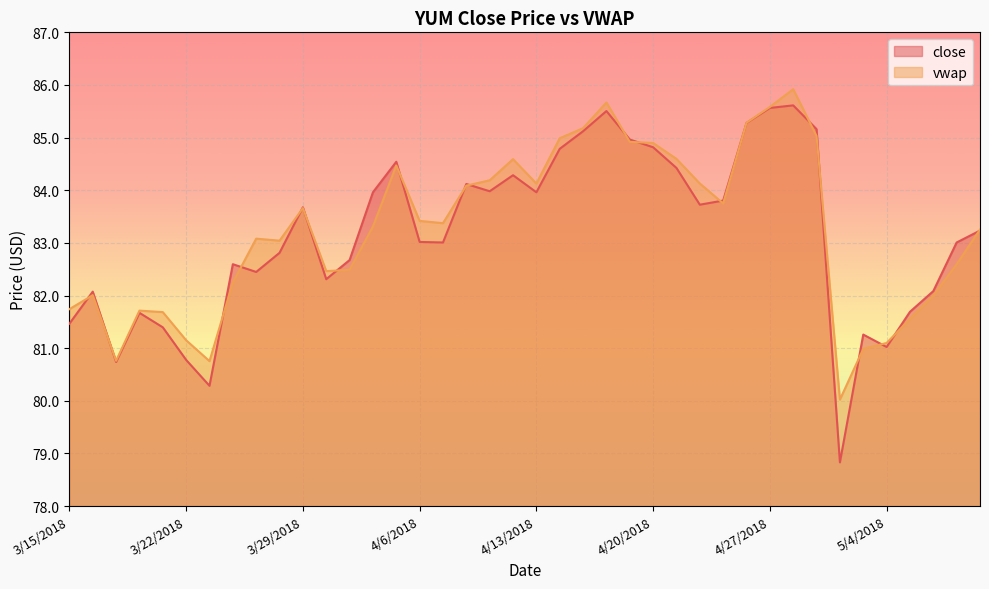

True or false: vwap has a value of 24.0 at 4/6/2018.

False